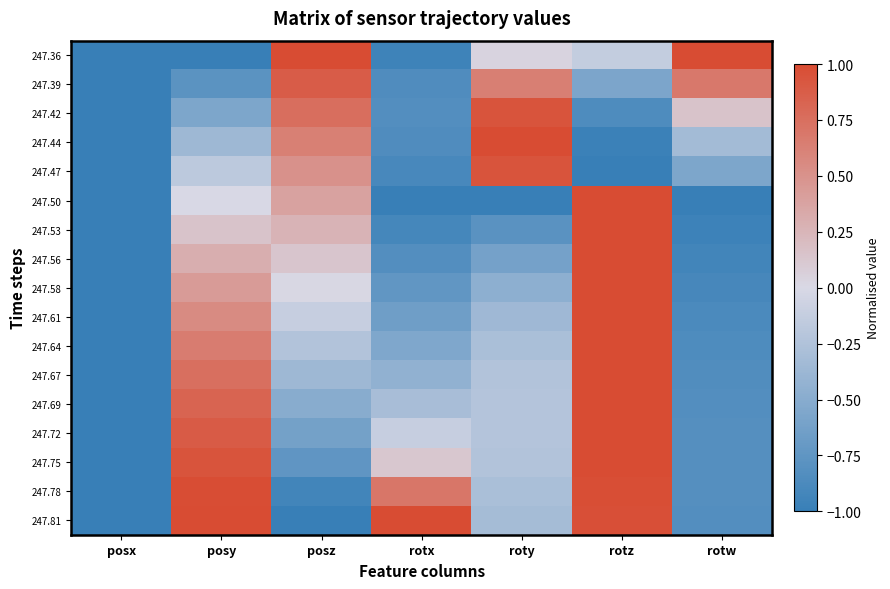

At which category does the chart reach its minimum across all series?

posx